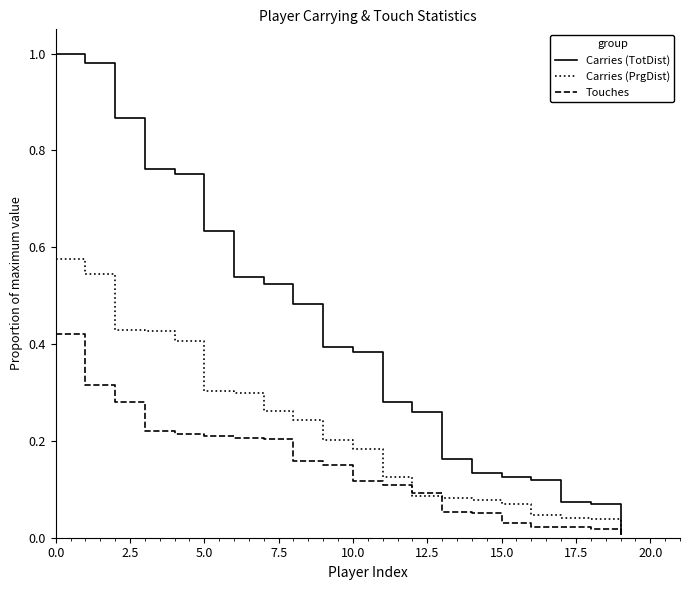

Rank the series by their maximum value, from highest to lowest.

Carries (TotDist), Carries (PrgDist), Touches